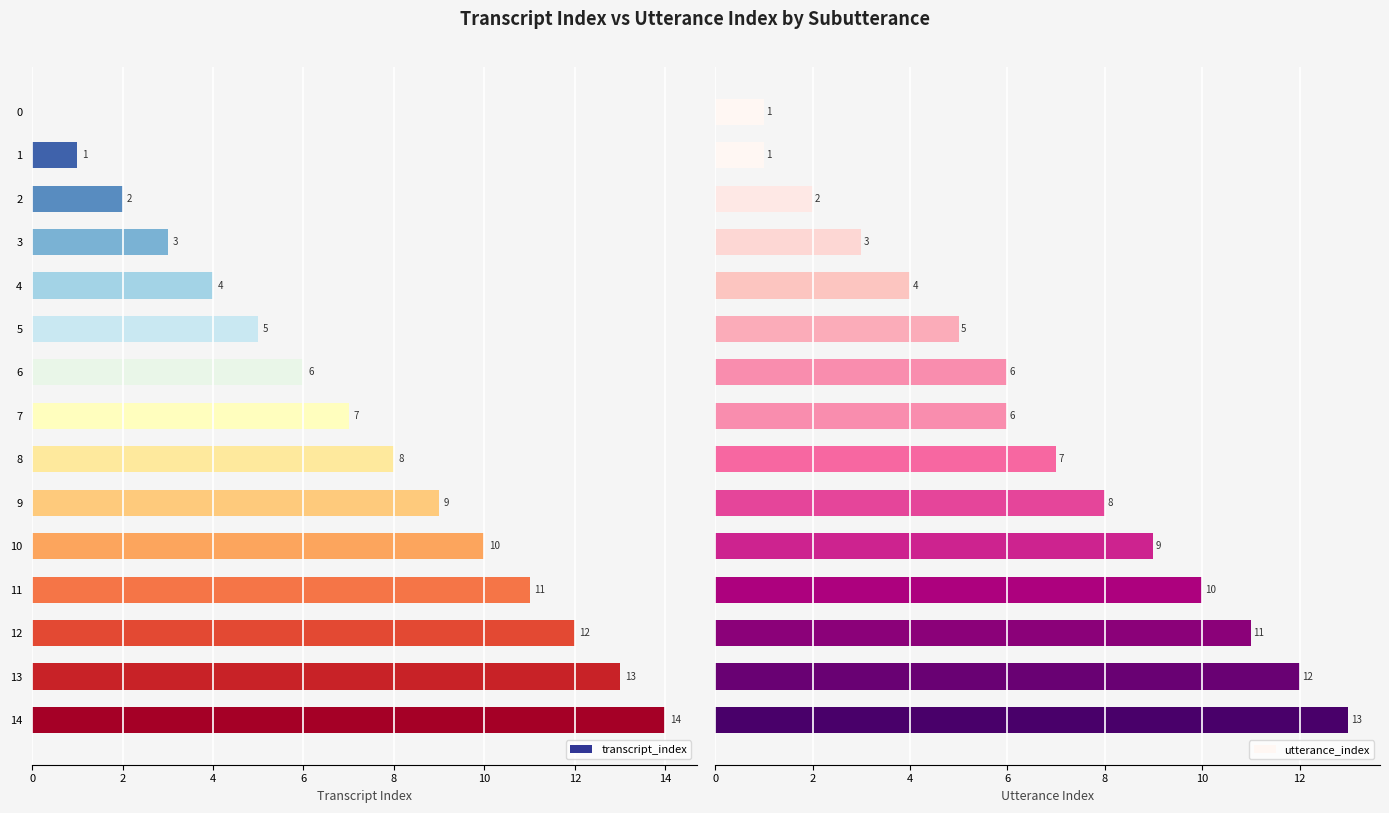

At which label does transcript_index reach its peak?

14